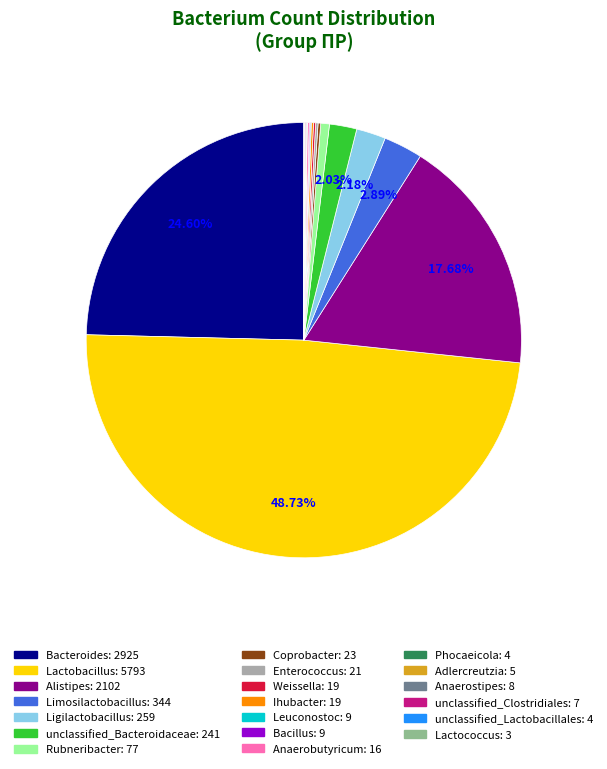

Which category has the biggest portion of the pie?

Lactobacillus